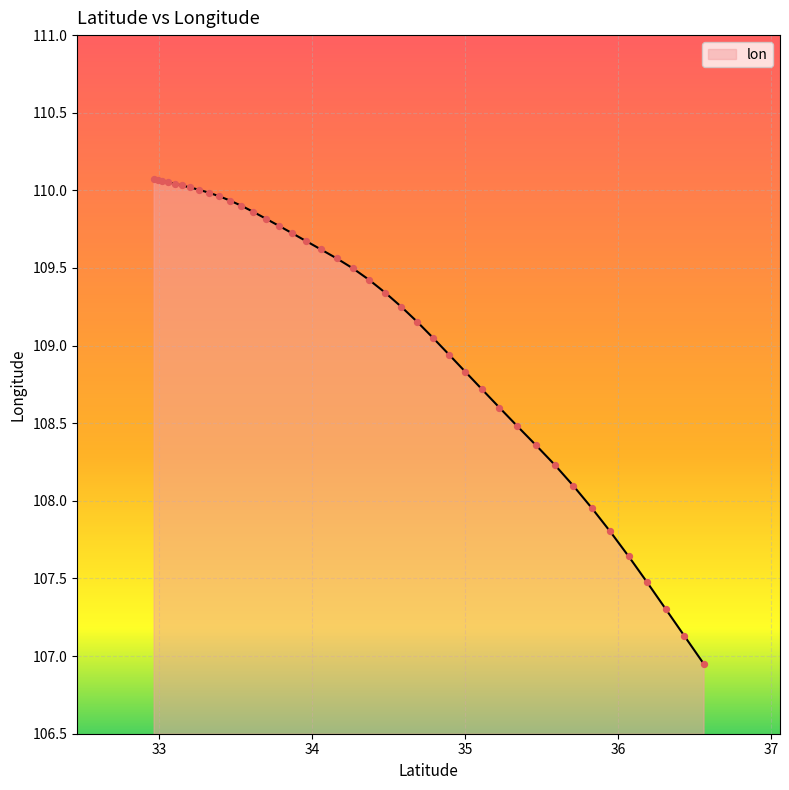

What is the difference between the maximum and minimum values?

3.1